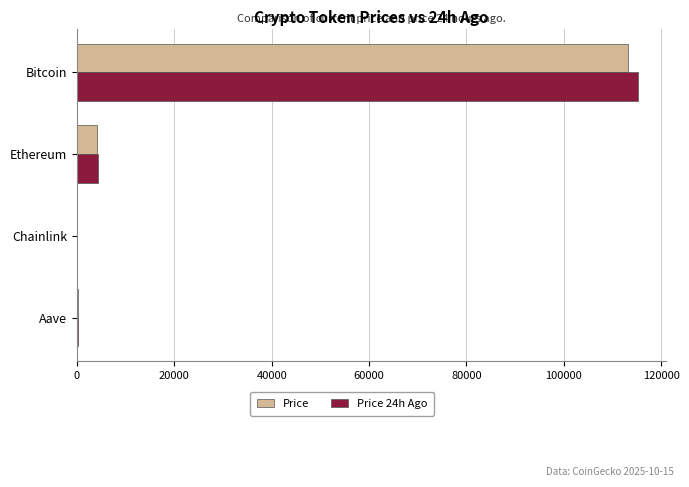

The value of Price at Bitcoin is 113168.0. True or false?

True